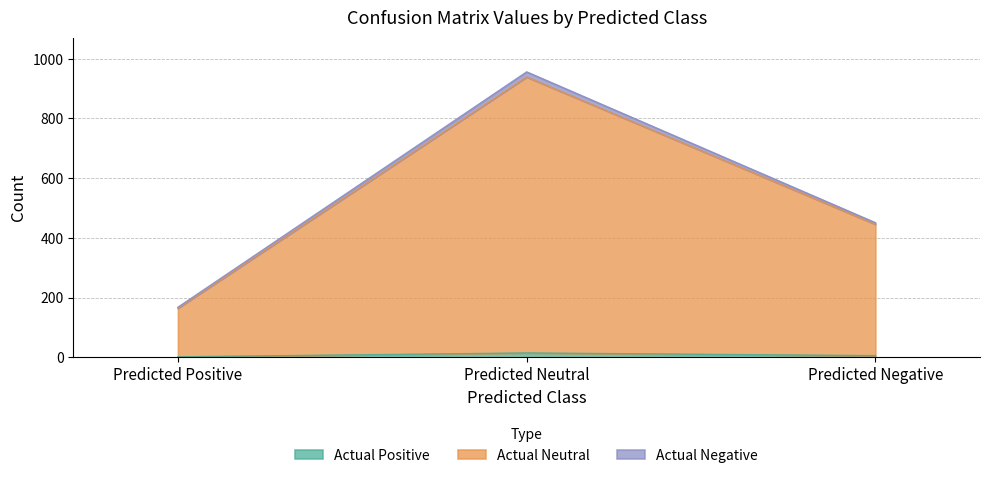

The Actual Positive series shows 1 at Predicted Positive. True or false?

False